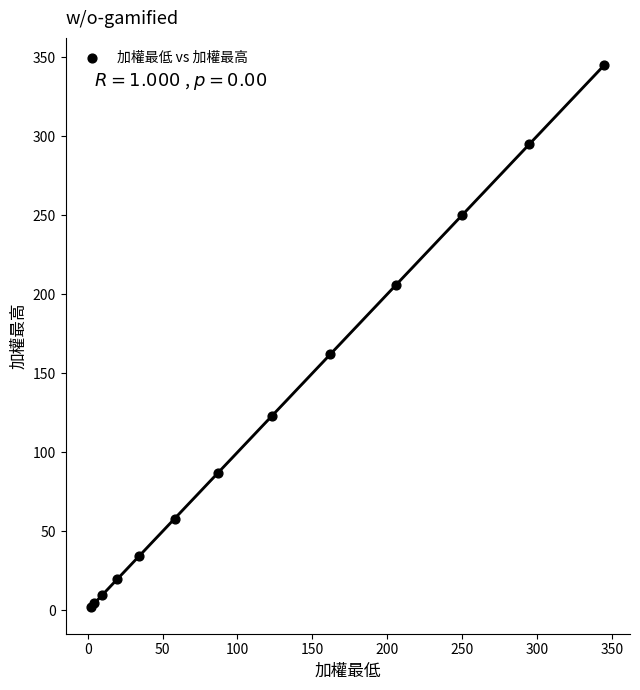

What Y value in the scatter plot is closest to 173?

162.0